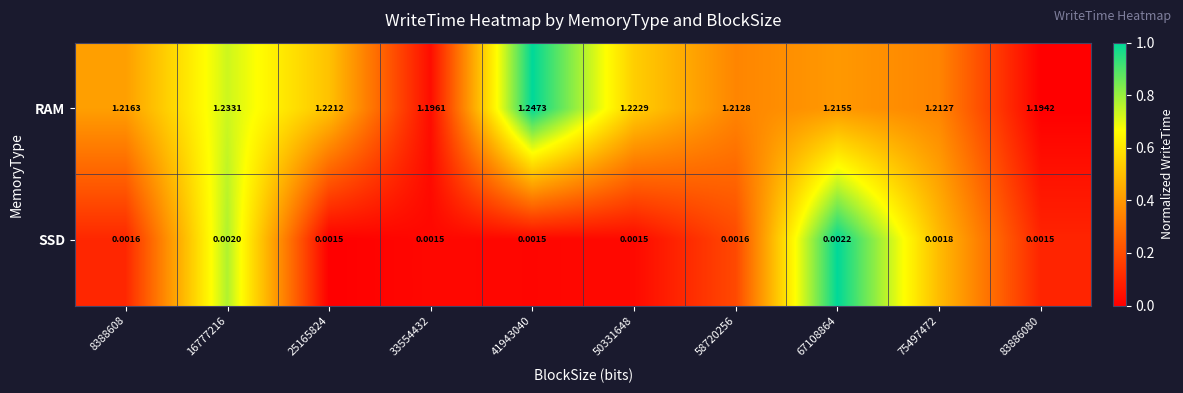

Is the value of RAM at 67108864 greater than the value of SSD at 58720256?

Yes